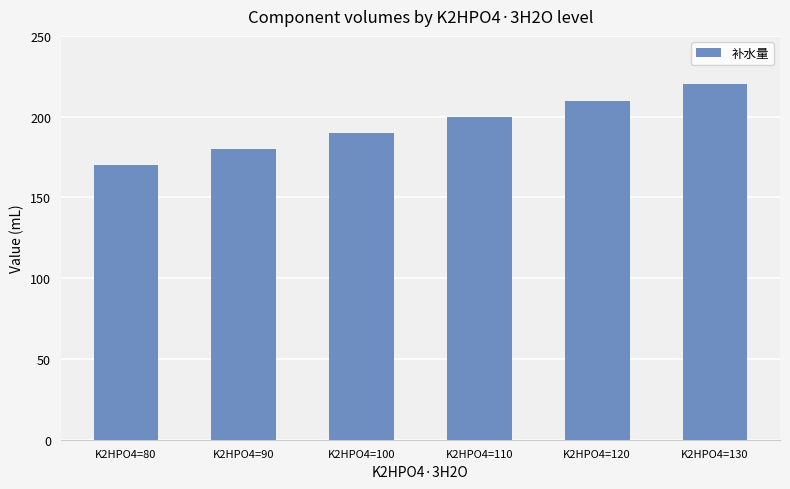

Does the chart contain stacked bars?

No